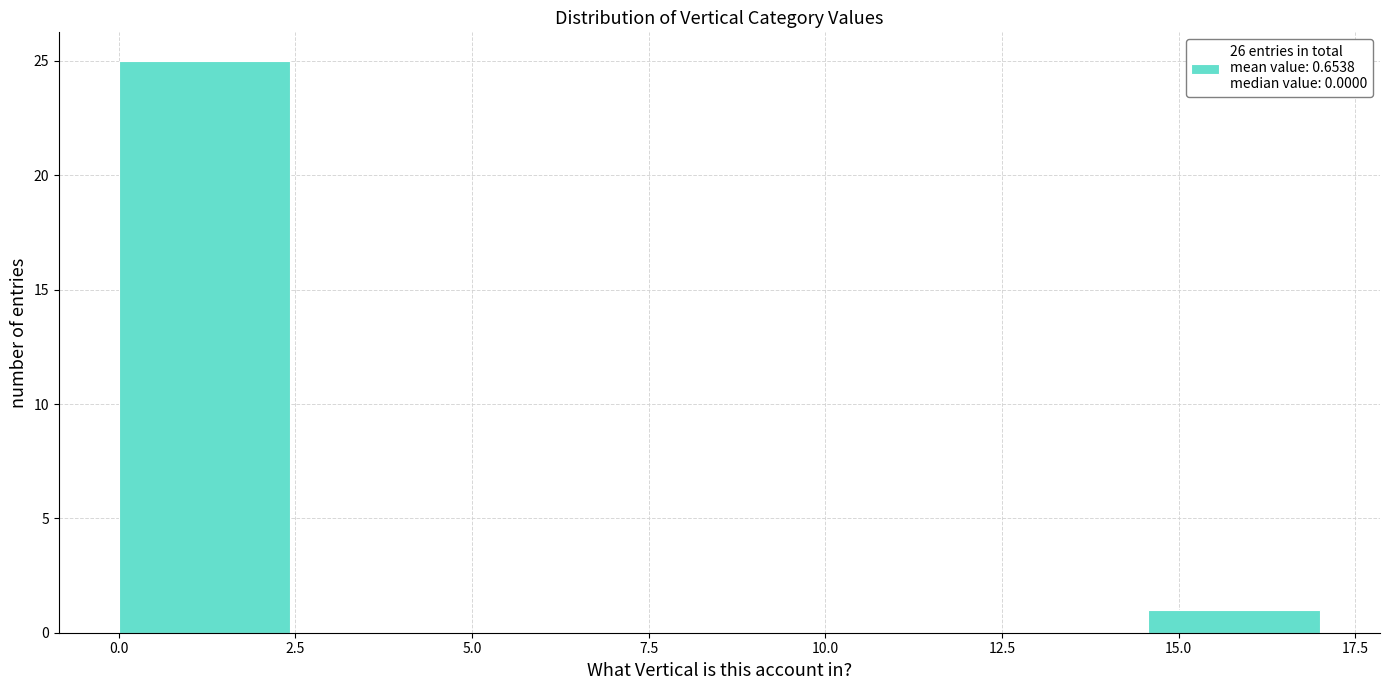

Reading left to right, transcribe this chart: for each bar, give the range it covers on the x-axis and its height. Neither the bar edges nor the heights are printed on the chart, so give them approximately, as read against the axes.

0.0 to 2.5: 25
2.5 to 5.0: 0
5.0 to 7.5: 0
7.5 to 9.5: 0
9.5 to 12.0: 0
12.0 to 14.5: 0
14.5 to 17.0: 1